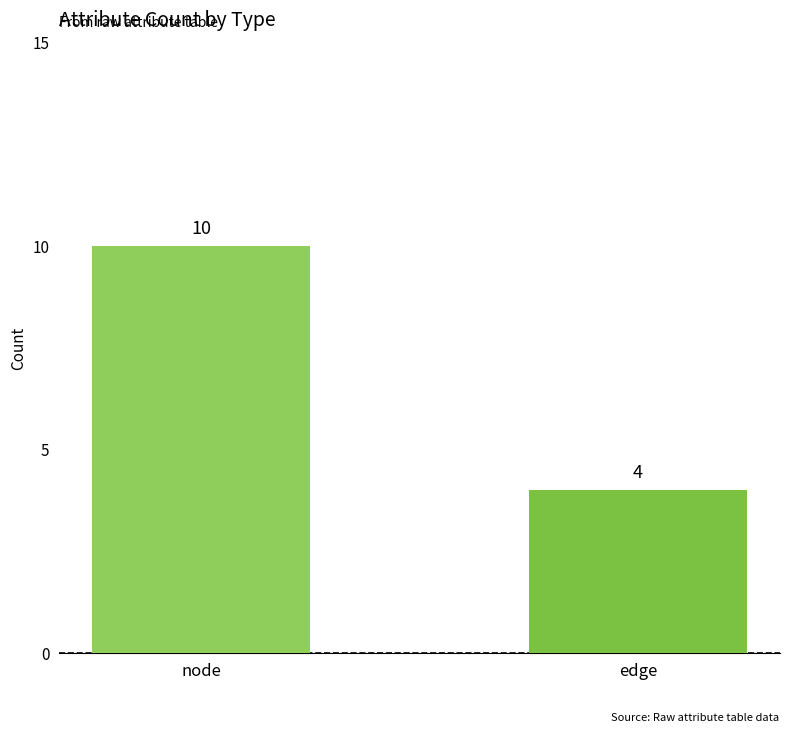

How many values are between 4 and 10?

2